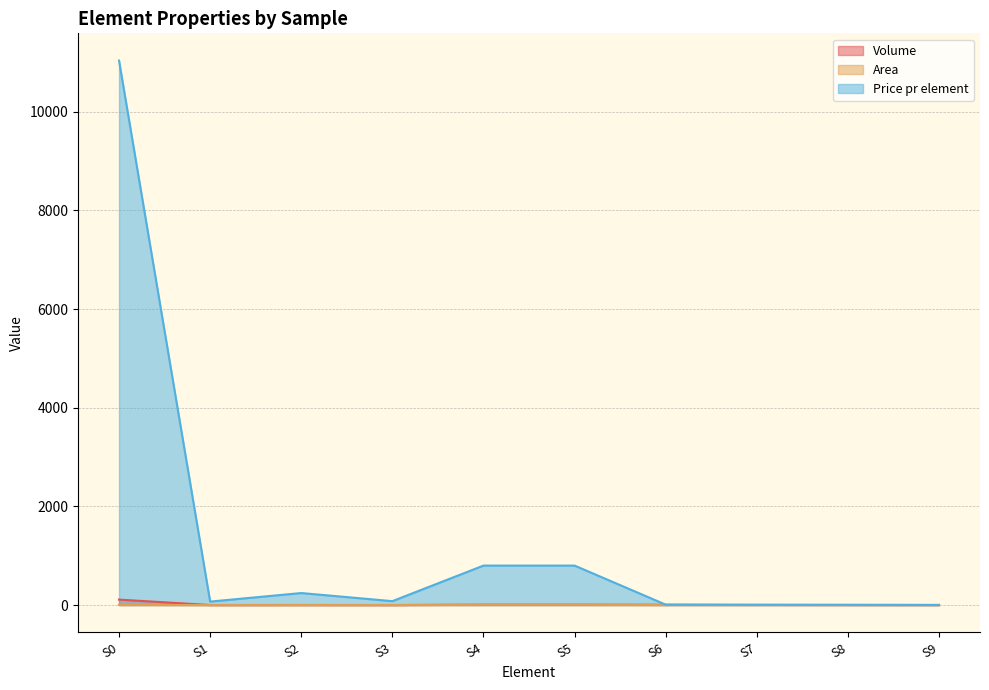

True or false: Price pr element has more than 2 interior local peaks.

False